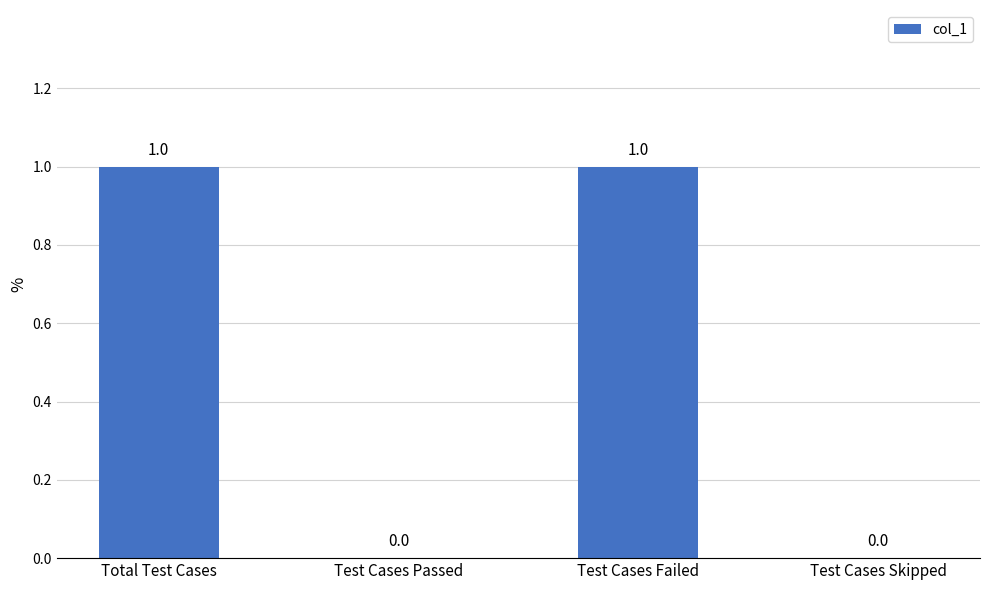

How many values are between 0 and 1?

4